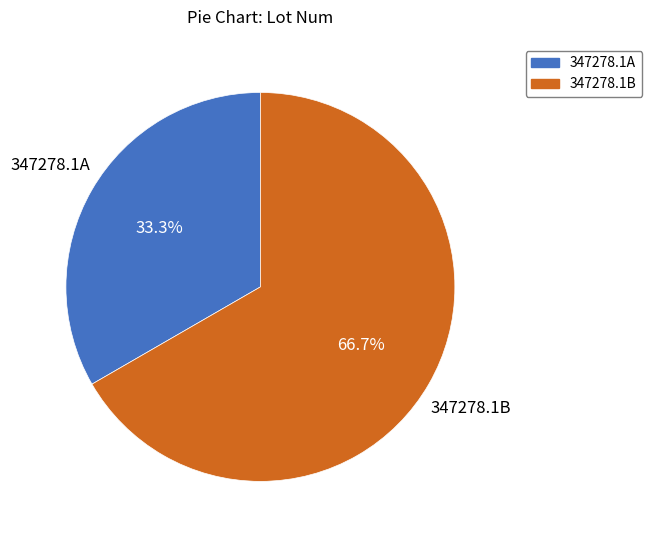

Is it true that 347278.1A is 33% of the pie?

True